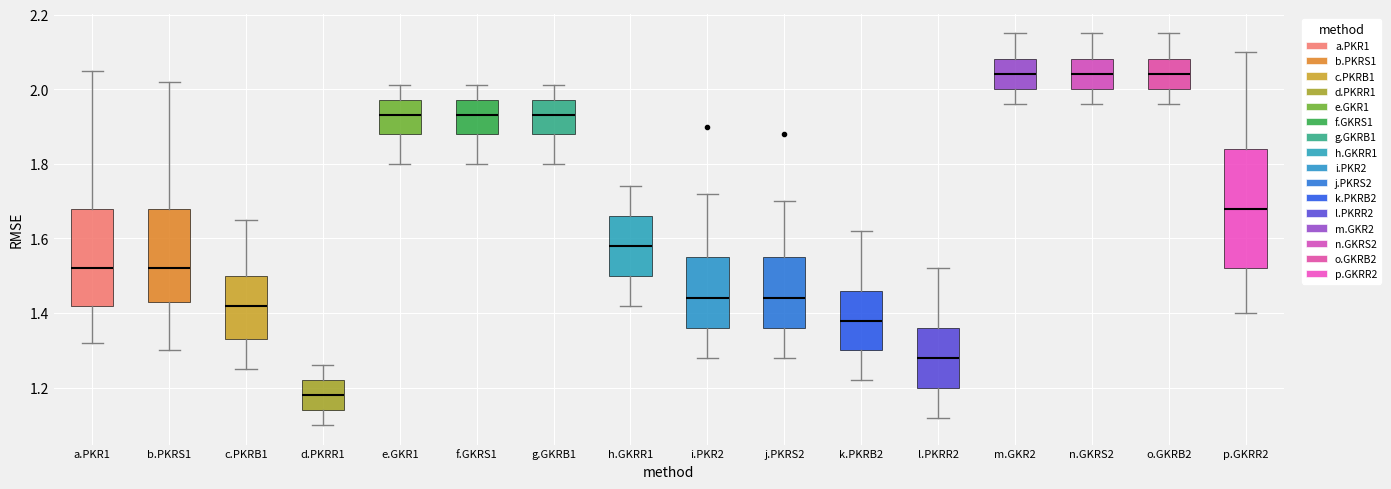

Comparing the boxes themselves (not the whiskers), which one is the tallest?

p.GKRR2